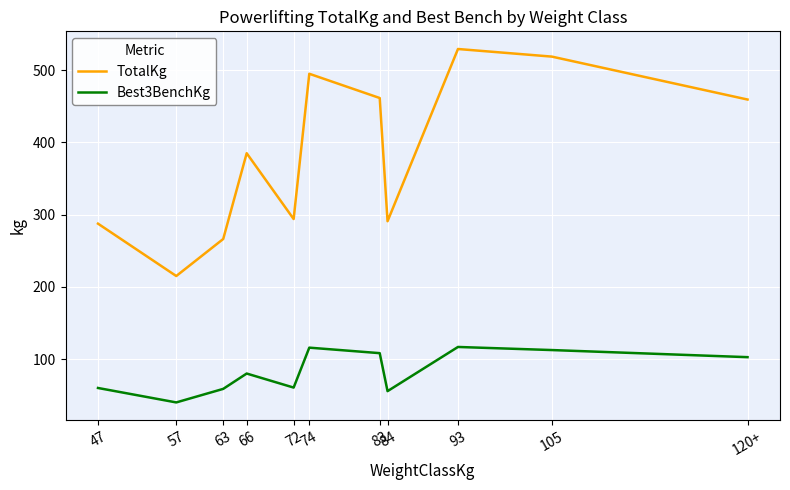

What is the difference between the maximum and second lowest values in the Best3BenchKg series?

61.2